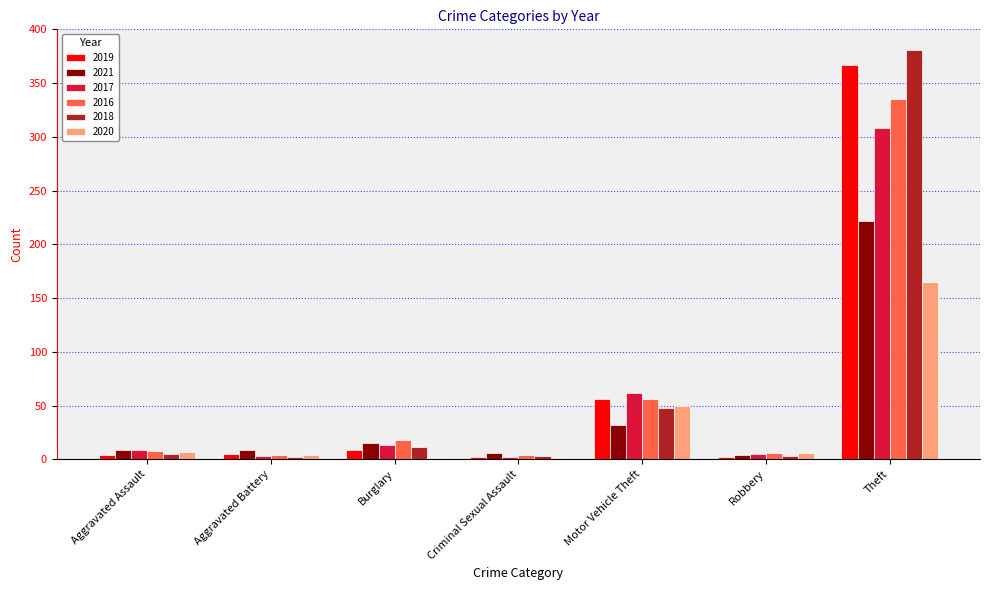

What is the total value across all series at Burglary?

67